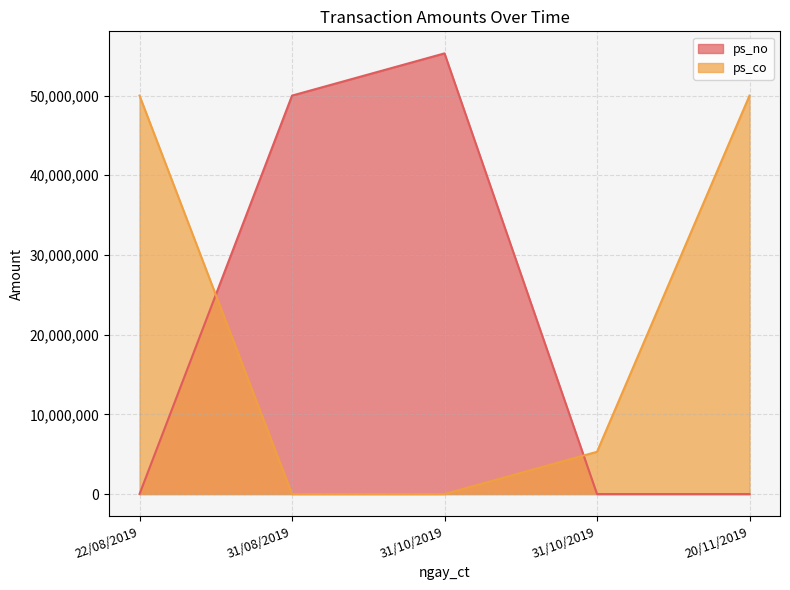

How many lines are shown in the chart?

2